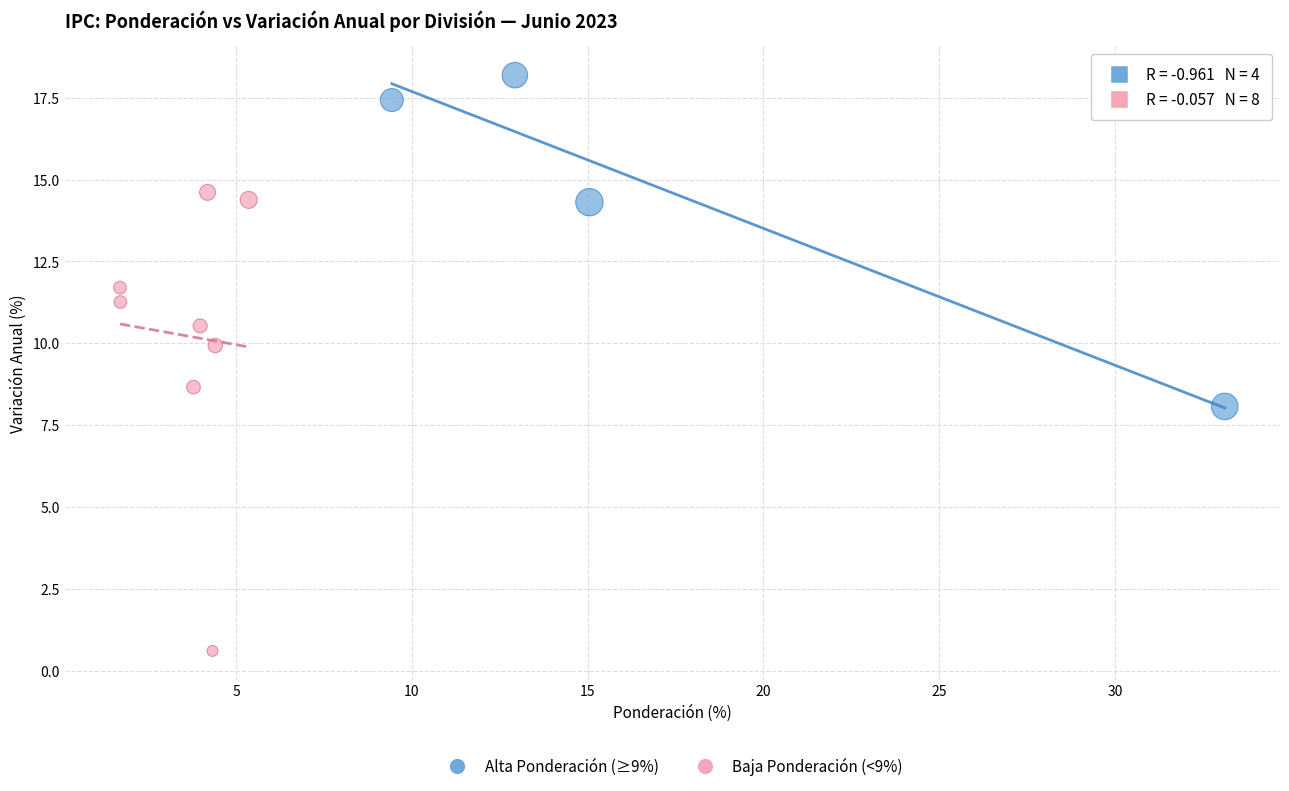

What are all the series names shown in the legend?

Alta Ponderación (≥9%), Baja Ponderación (<9%)